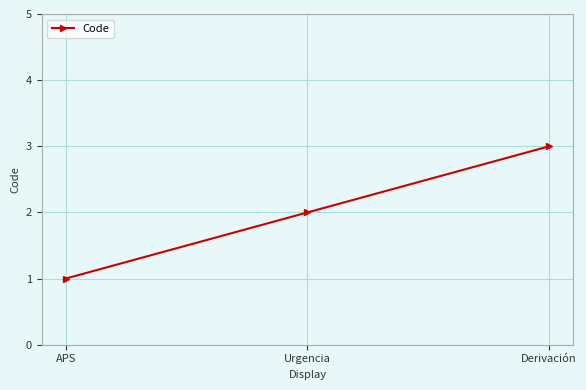

True or false: the data shows 2 at Urgencia.

True